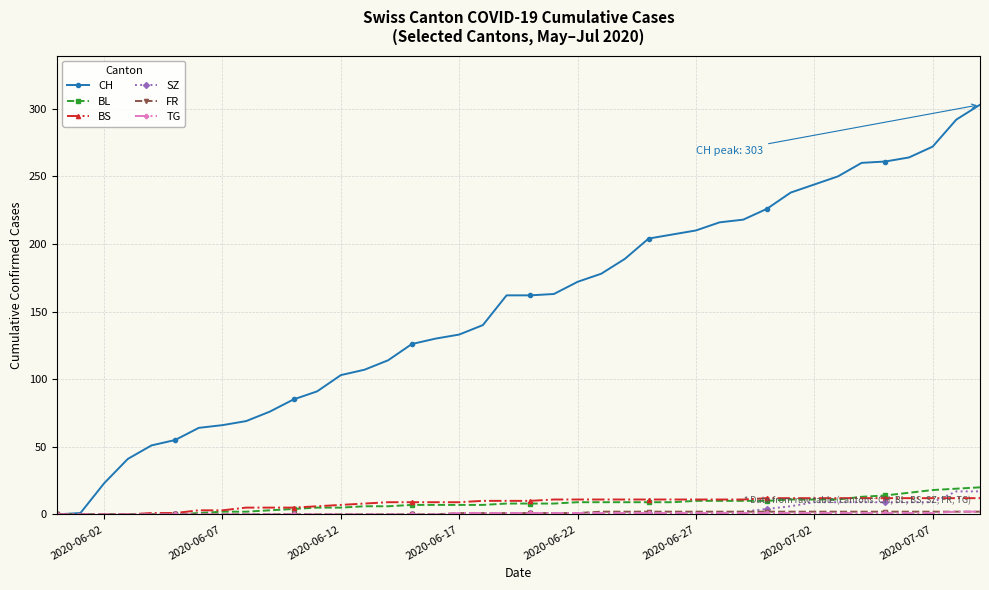

Which series has the largest total across all categories?

CH